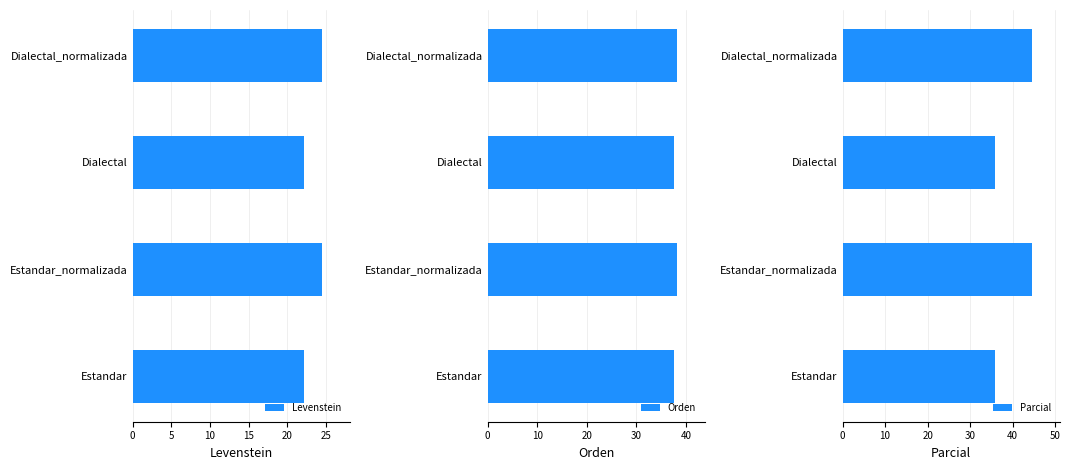

What is the approximate value of Orden at Dialectal?

37.5